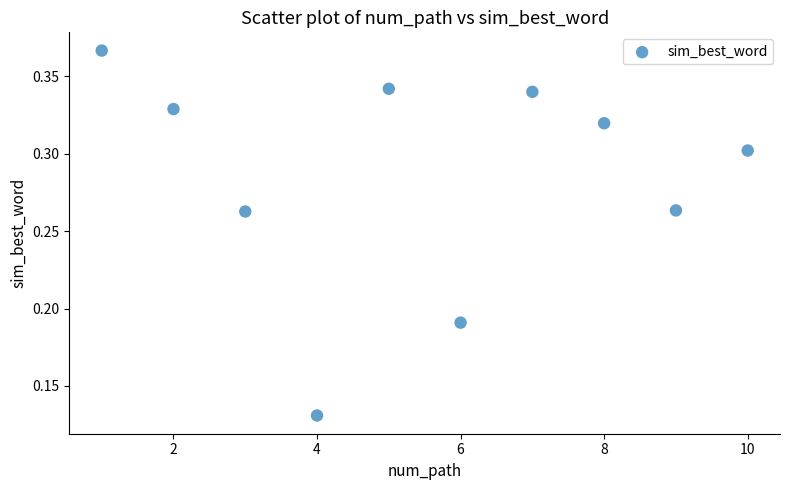

What is the average X value?

5.5